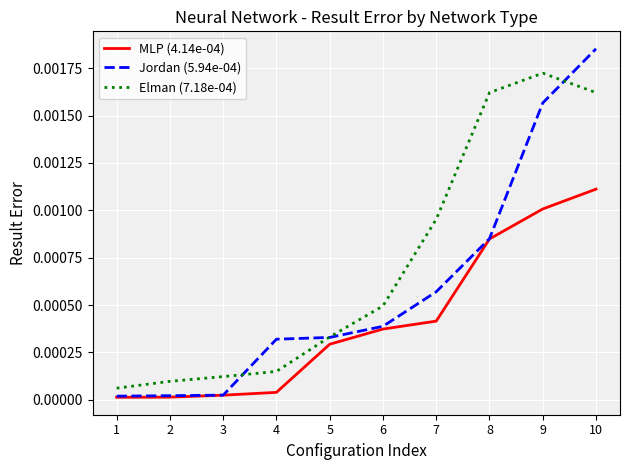

Which category has the highest value across all series?

10